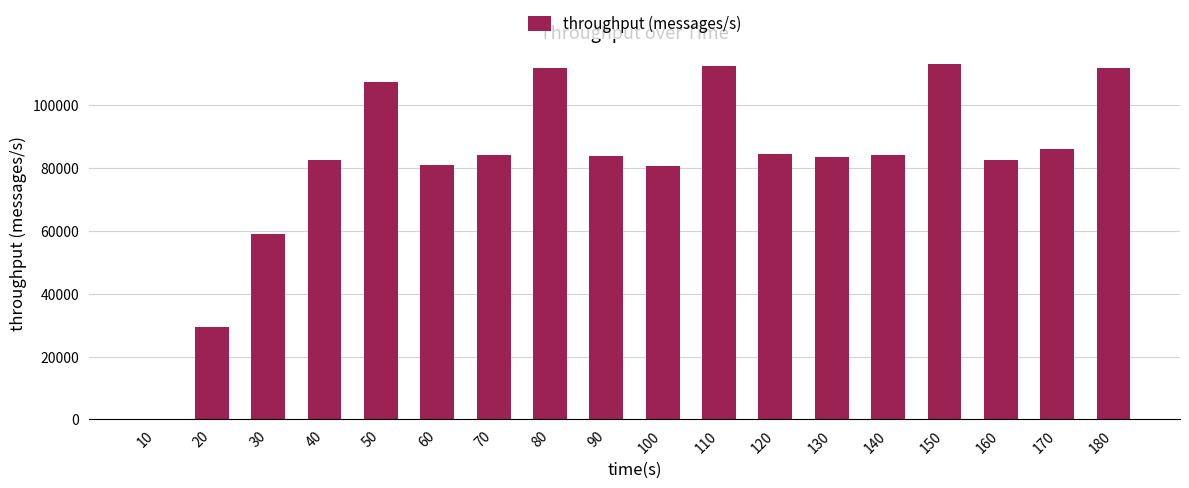

How many series are shown in this chart?

1